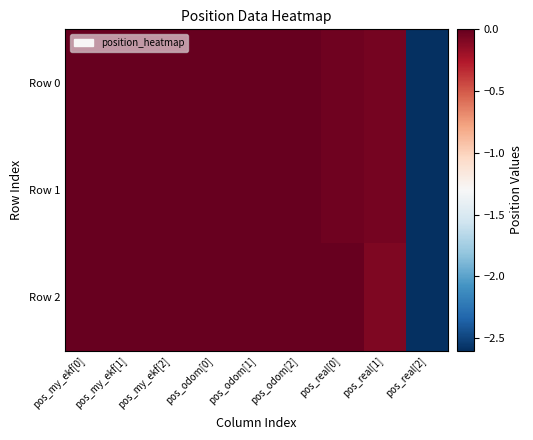

Reading left to right, transcribe all the data shown in this chart.

Row 0: pos_my_ekf[0]=-0.0	pos_my_ekf[1]=-0.0	pos_my_ekf[2]=-0.0	pos_odom[0]=0.0	pos_odom[1]=0.0	pos_odom[2]=0.0	pos_real[0]=-0.0	pos_real[1]=-0.1	pos_real[2]=-2.6
Row 1: pos_my_ekf[0]=-0.0	pos_my_ekf[1]=-0.0	pos_my_ekf[2]=-0.0	pos_odom[0]=0.0	pos_odom[1]=0.0	pos_odom[2]=0.0	pos_real[0]=-0.0	pos_real[1]=-0.1	pos_real[2]=-2.6
Row 2: pos_my_ekf[0]=-0.0	pos_my_ekf[1]=-0.0	pos_my_ekf[2]=-0.0	pos_odom[0]=0.0	pos_odom[1]=0.0	pos_odom[2]=0.0	pos_real[0]=-0.0	pos_real[1]=-0.1	pos_real[2]=-2.6